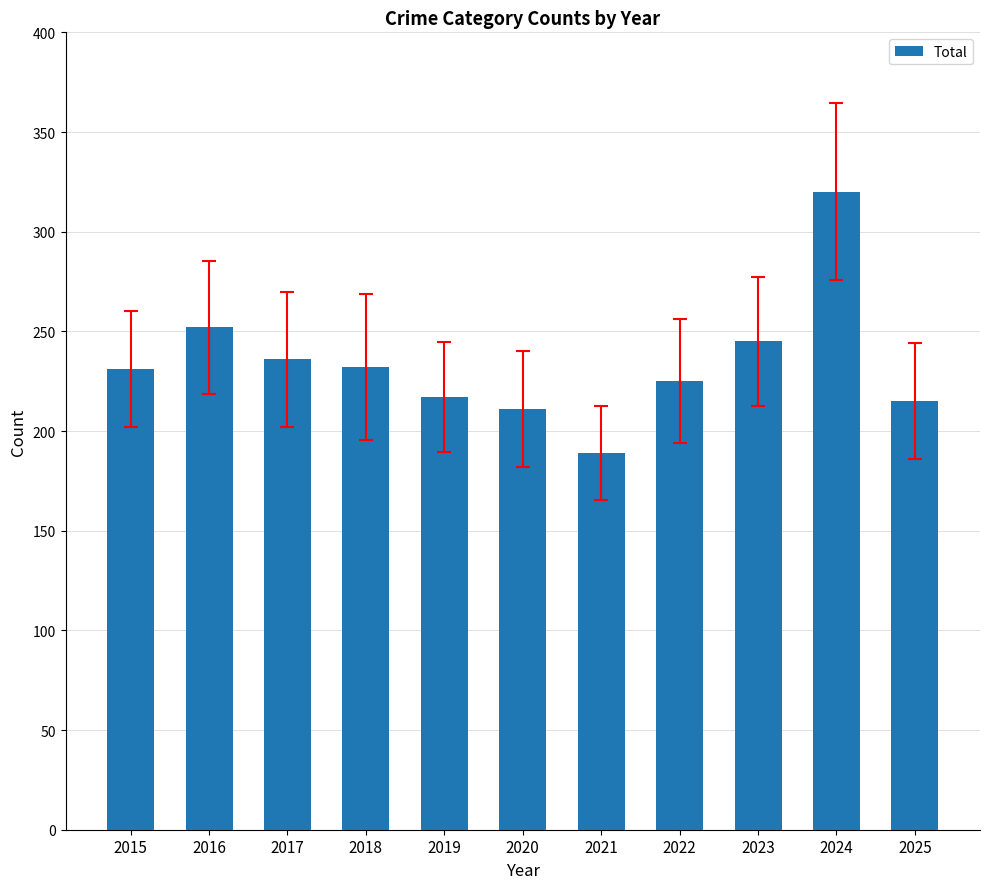

Which has a higher value, 2021 or 2017?

2017